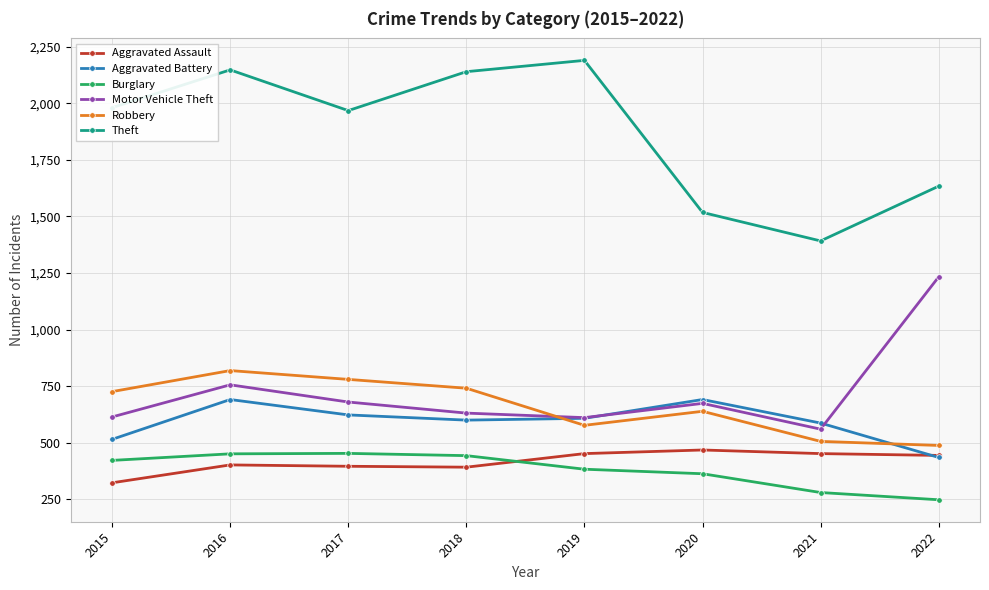

The value of Burglary at 2016 is 803. True or false?

False